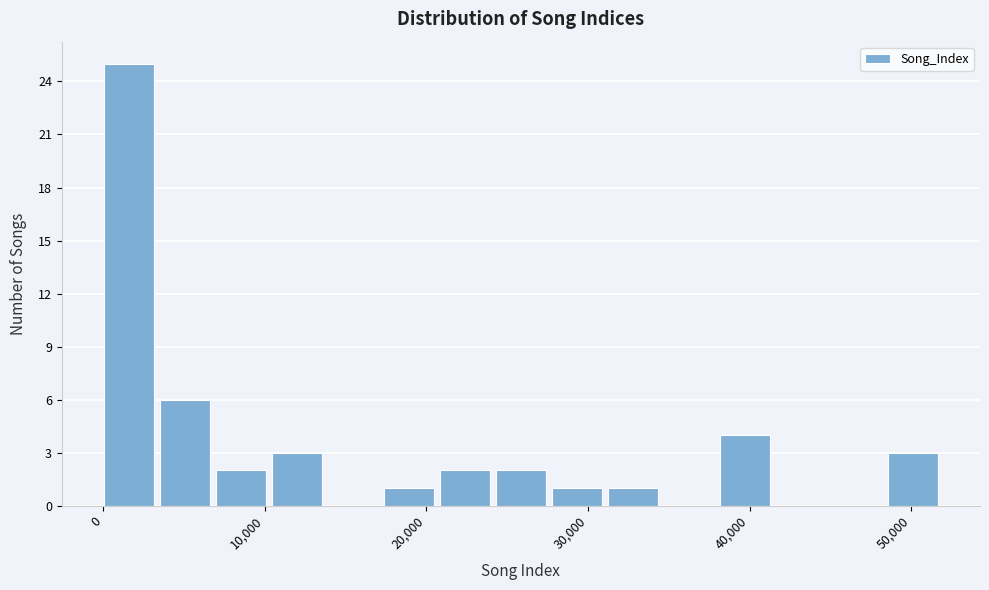

Around what value on the x-axis is the tallest bar? Give the approximate position of its centre, as read against the axis.

2000